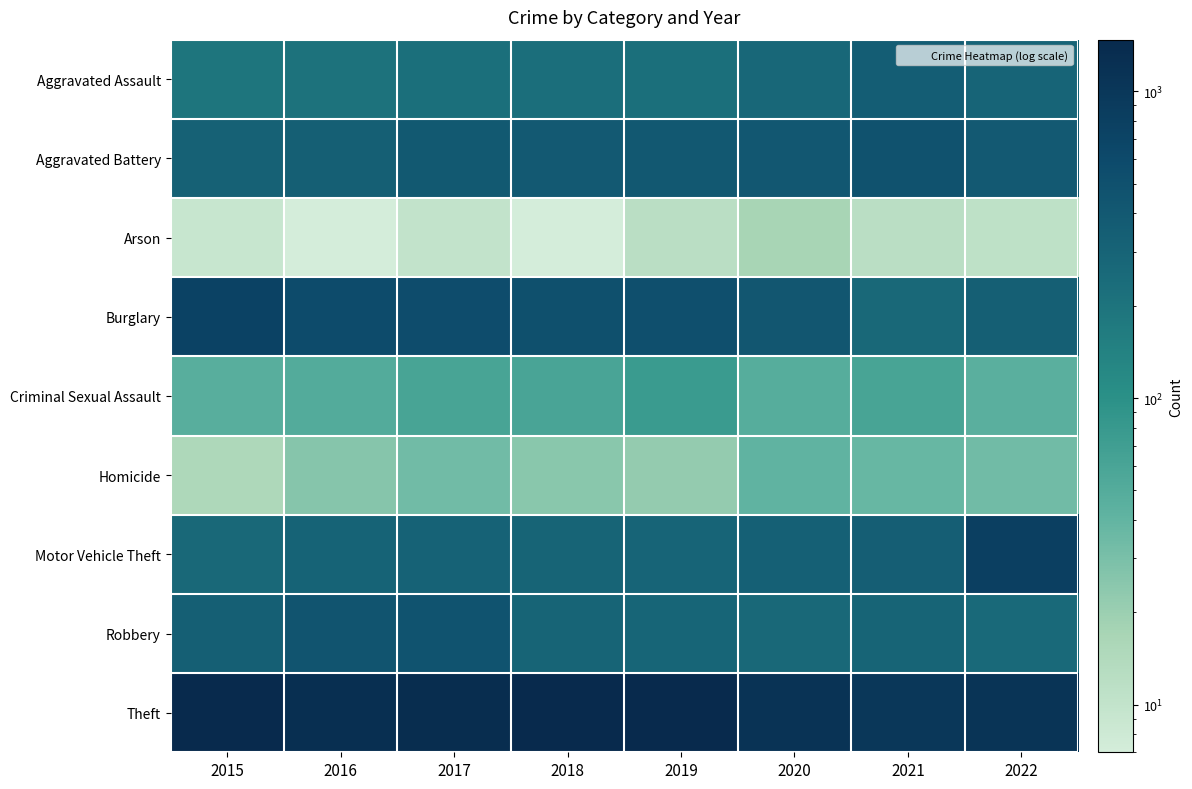

Which series has the widest spread of values?

Motor Vehicle Theft